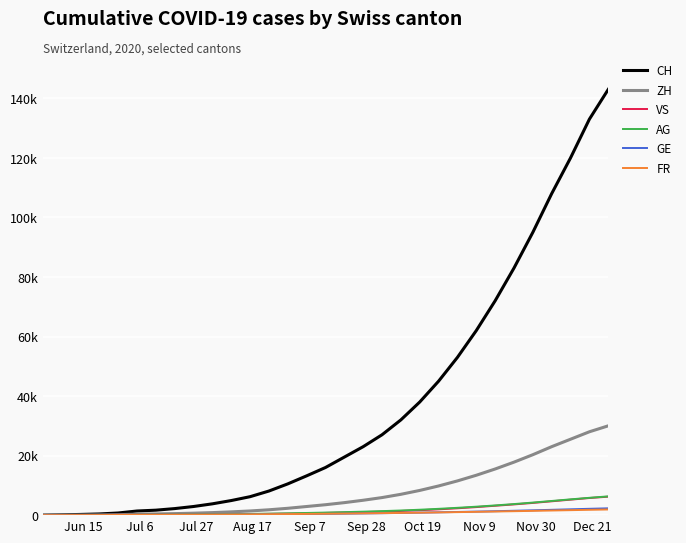

List the series in order of their peak value, lowest first.

FR, GE, VS, AG, ZH, CH